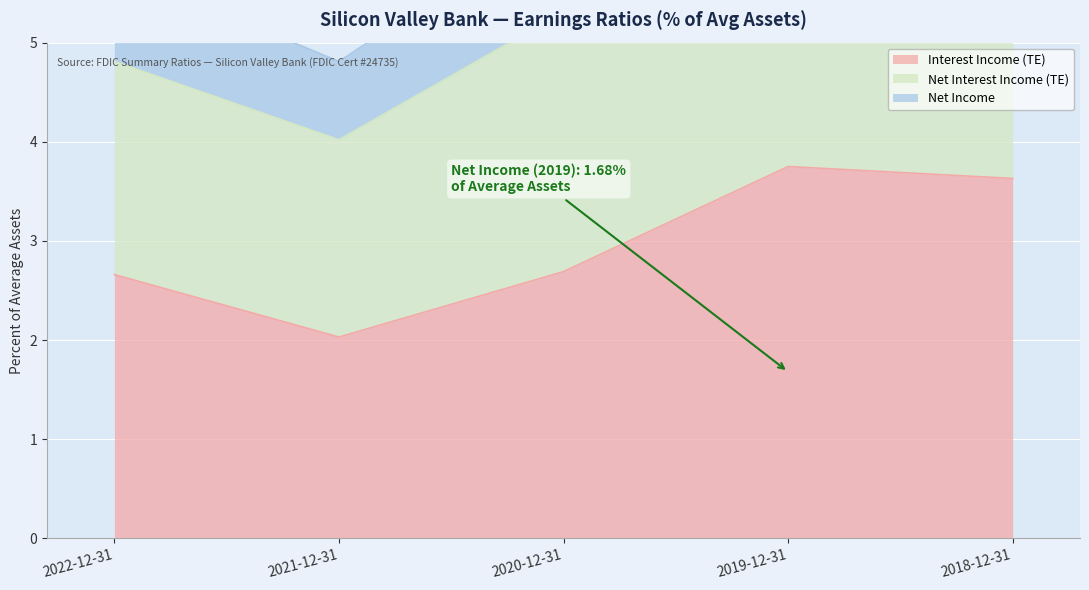

At which category does Net Interest Income (TE) reach its first local valley?

2021-12-31